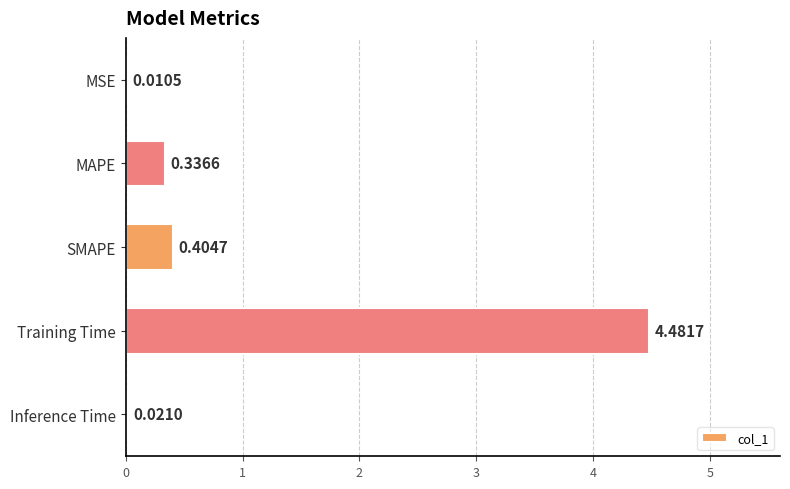

What is the change in value from SMAPE to Inference Time?

-0.4